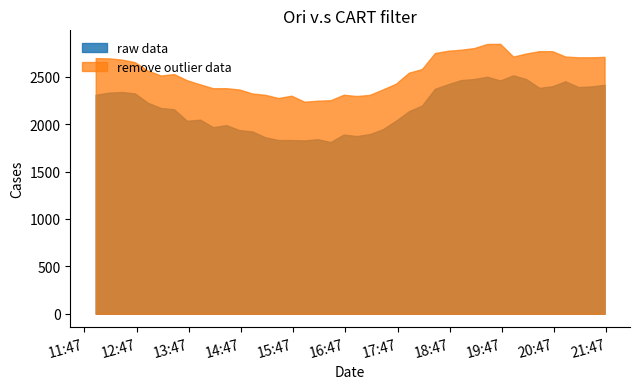

Reading left to right, what are all the values shown in this chart?

lag_48h: 2025-03-04 12:00:00=2311.0	2025-03-04 12:15:00=2333.0	2025-03-04 12:30:00=2340.0	2025-03-04 12:45:00=2325.0	2025-03-04 13:00:00=2226.0	2025-03-04 13:15:00=2171.0	2025-03-04 13:30:00=2158.0	2025-03-04 13:45:00=2036.0	2025-03-04 14:00:00=2048.0	2025-03-04 14:15:00=1969.0	2025-03-04 14:30:00=1991.0	2025-03-04 14:45:00=1938.0	2025-03-04 15:00:00=1924.0	2025-03-04 15:15:00=1862.0	2025-03-04 15:30:00=1833.0	2025-03-04 15:45:00=1833.0	2025-03-04 16:00:00=1829.0	2025-03-04 16:15:00=1842.0	2025-03-04 16:30:00=1812.0	2025-03-04 16:45:00=1891.0	2025-03-04 17:00:00=1875.0	2025-03-04 17:15:00=1896.0	2025-03-04 17:30:00=1947.0	2025-03-04 17:45:00=2036.0	2025-03-04 18:00:00=2137.0	2025-03-04 18:15:00=2197.0	2025-03-04 18:30:00=2374.0	2025-03-04 18:45:00=2422.0	2025-03-04 19:00:00=2466.0	2025-03-04 19:15:00=2477.0	2025-03-04 19:30:00=2501.0	2025-03-04 19:45:00=2462.0	2025-03-04 20:00:00=2516.0	2025-03-04 20:15:00=2476.0	2025-03-04 20:30:00=2384.0	2025-03-04 20:45:00=2401.0	2025-03-04 21:00:00=2453.0	2025-03-04 21:15:00=2392.0	2025-03-04 21:30:00=2399.0	2025-03-04 21:45:00=2416.0
Predicted_Consumption: 2025-03-04 12:00:00=2697.9	2025-03-04 12:15:00=2695.0	2025-03-04 12:30:00=2682.5	2025-03-04 12:45:00=2655.1	2025-03-04 13:00:00=2565.7	2025-03-04 13:15:00=2513.8	2025-03-04 13:30:00=2529.1	2025-03-04 13:45:00=2464.2	2025-03-04 14:00:00=2420.7	2025-03-04 14:15:00=2379.9	2025-03-04 14:30:00=2380.5	2025-03-04 14:45:00=2366.9	2025-03-04 15:00:00=2324.6	2025-03-04 15:15:00=2310.1	2025-03-04 15:30:00=2276.6	2025-03-04 15:45:00=2301.2	2025-03-04 16:00:00=2237.6	2025-03-04 16:15:00=2248.3	2025-03-04 16:30:00=2253.6	2025-03-04 16:45:00=2311.3	2025-03-04 17:00:00=2297.6	2025-03-04 17:15:00=2309.8	2025-03-04 17:30:00=2367.1	2025-03-04 17:45:00=2426.9	2025-03-04 18:00:00=2543.8	2025-03-04 18:15:00=2582.1	2025-03-04 18:30:00=2752.0	2025-03-04 18:45:00=2775.4	2025-03-04 19:00:00=2786.5	2025-03-04 19:15:00=2803.9	2025-03-04 19:30:00=2847.0	2025-03-04 19:45:00=2848.7	2025-03-04 20:00:00=2714.0	2025-03-04 20:15:00=2746.6	2025-03-04 20:30:00=2771.4	2025-03-04 20:45:00=2770.8	2025-03-04 21:00:00=2714.5	2025-03-04 21:15:00=2706.4	2025-03-04 21:30:00=2706.4	2025-03-04 21:45:00=2710.6